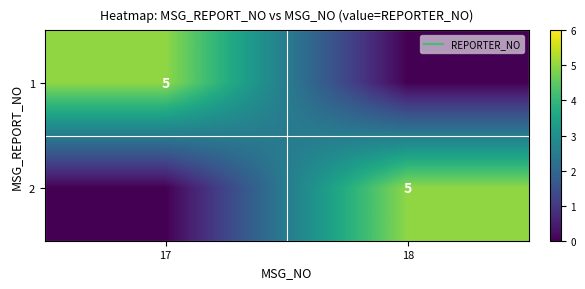

At which label is 2 closest to 2?

17